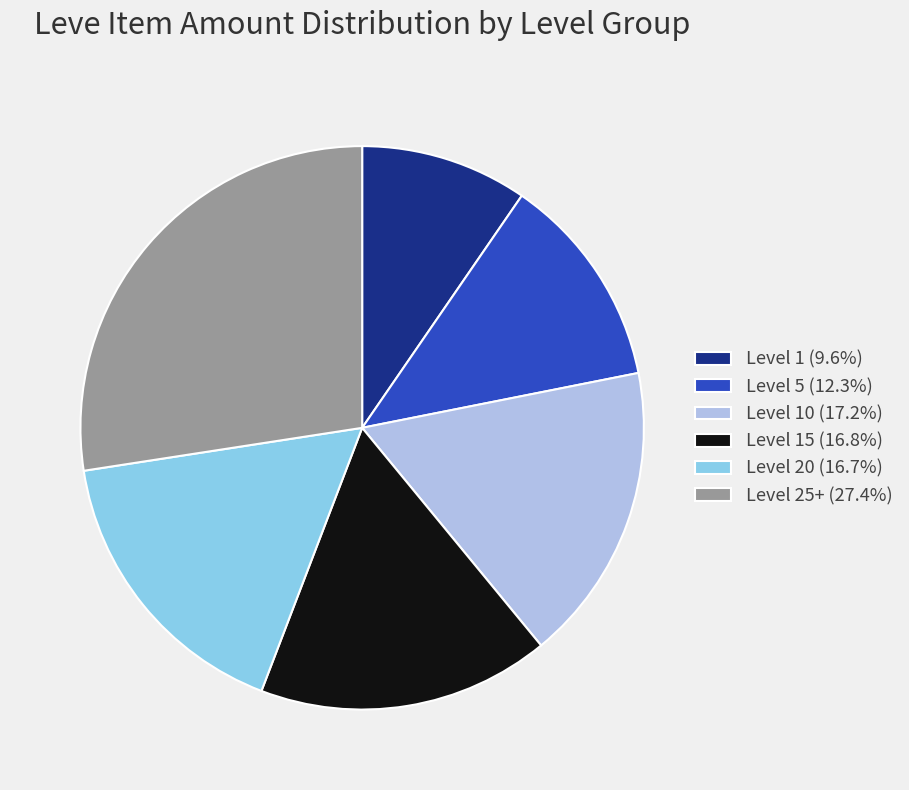

Does Level 10 (17.2%) account for over 50% of the chart?

No